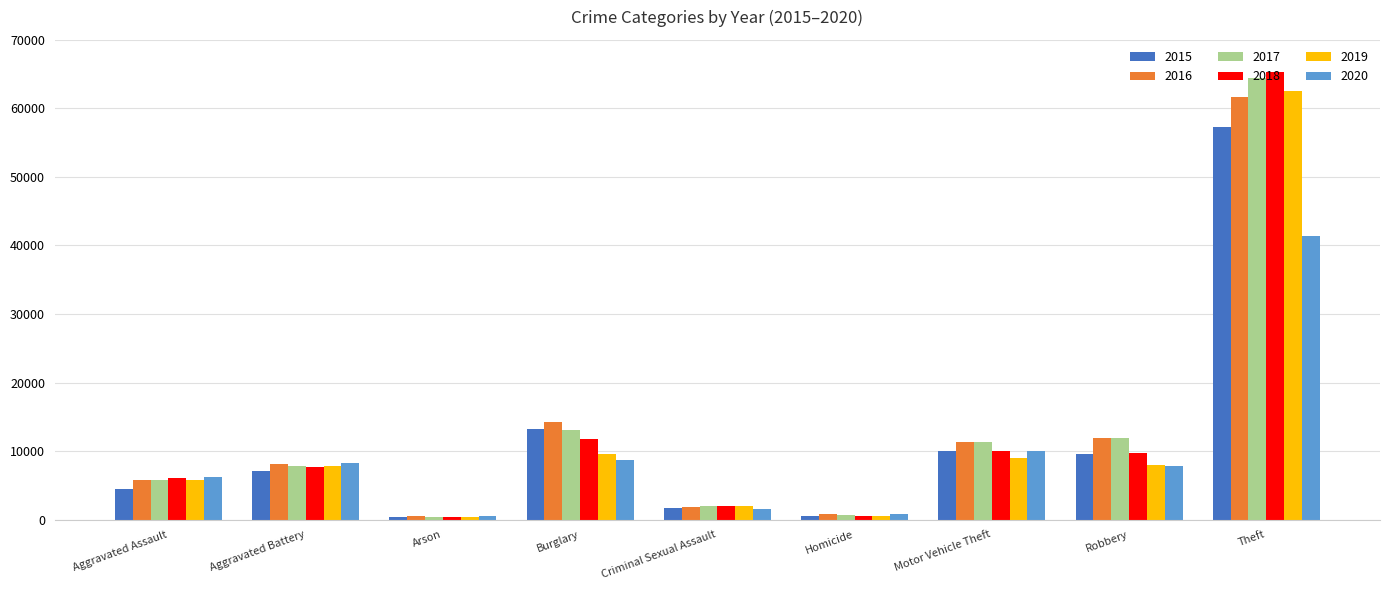

What is the value of the 2016 bar at the 4th from the left?

14289